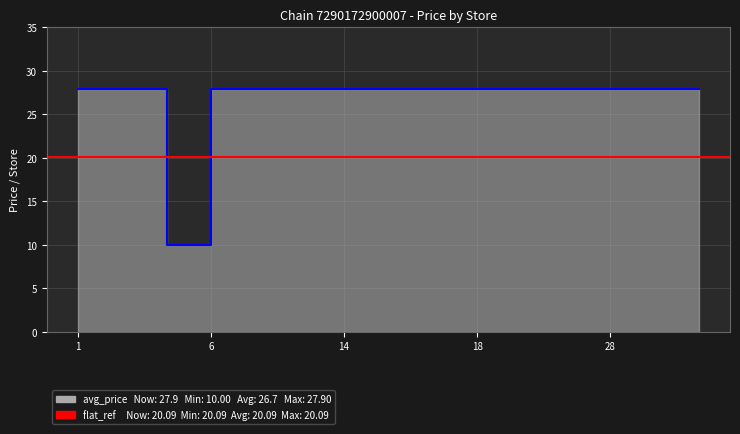

What is the maximum value shown in the chart?

27.9